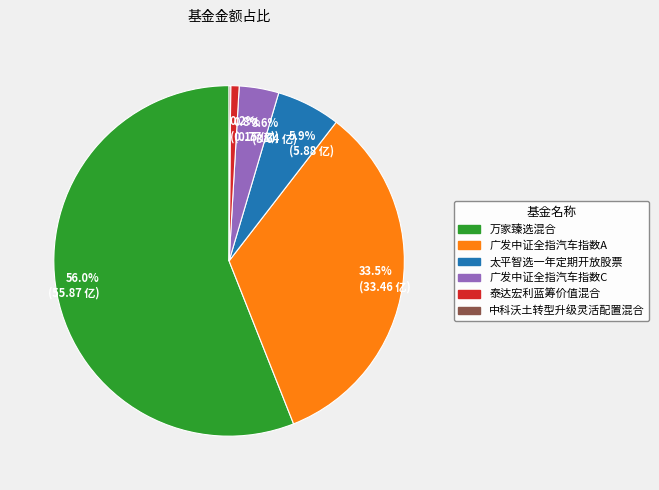

Combined, what portion of the pie is 万家臻选混合 and 广发中证全指汽车指数C?

59.6%